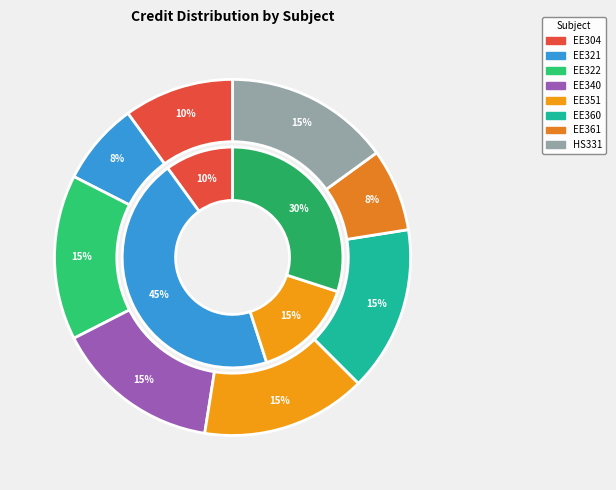

Does EE321 account for over 50% of the chart?

No